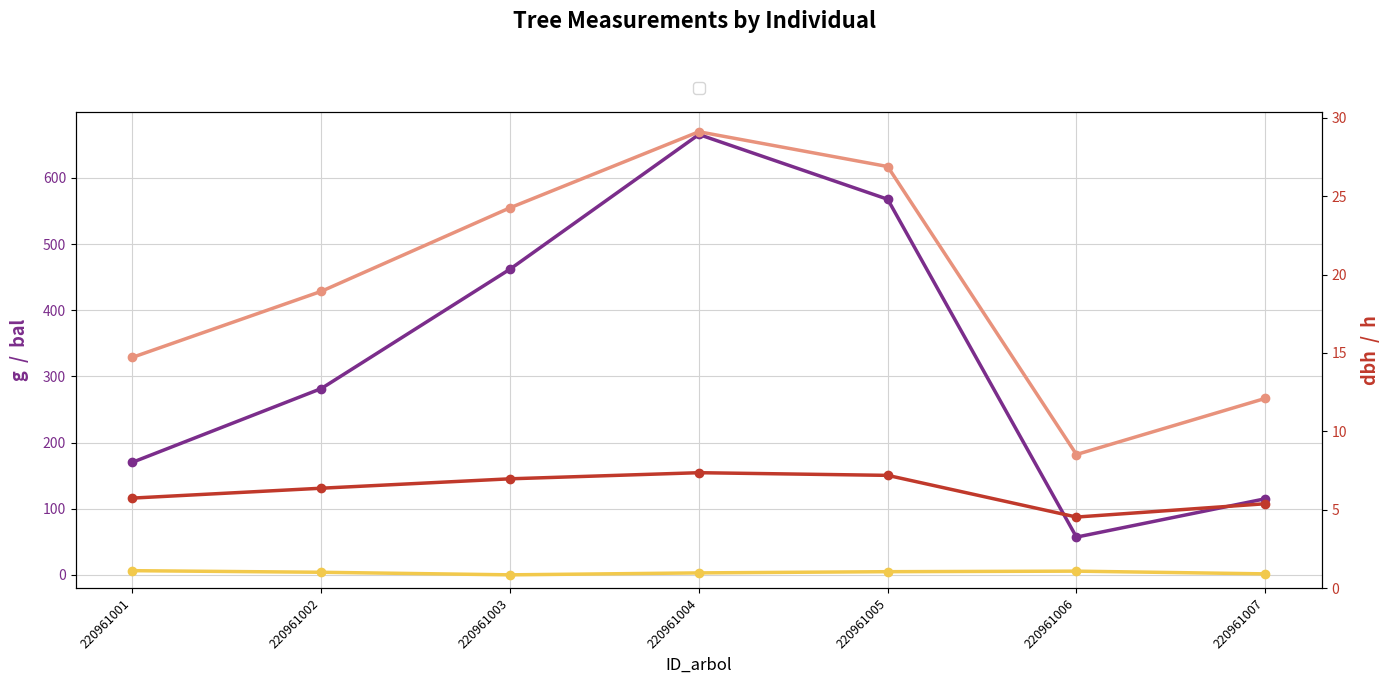

Where does the dbh series first go above 18?

220961002